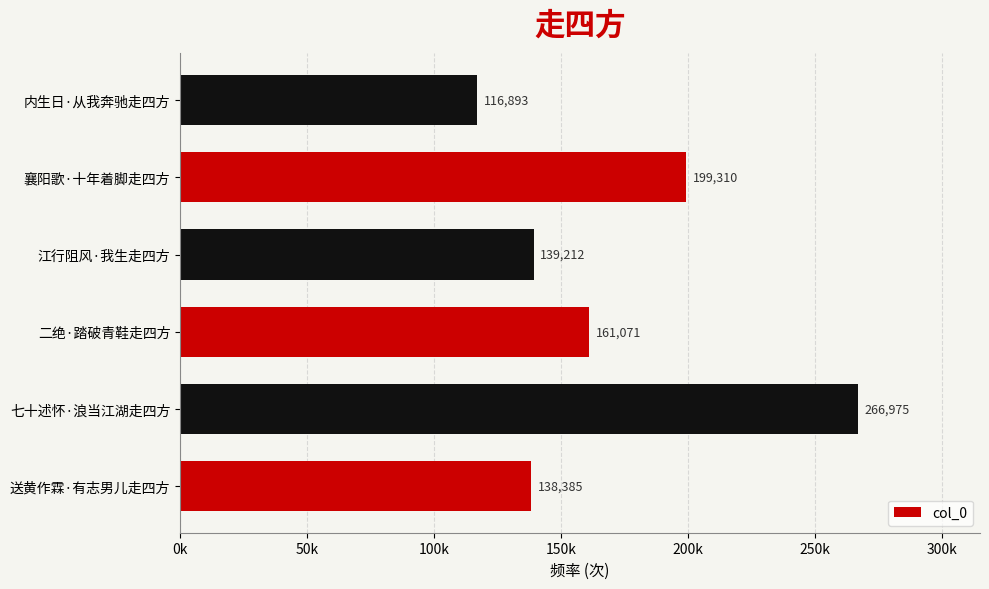

Does the chart contain any negative values?

No